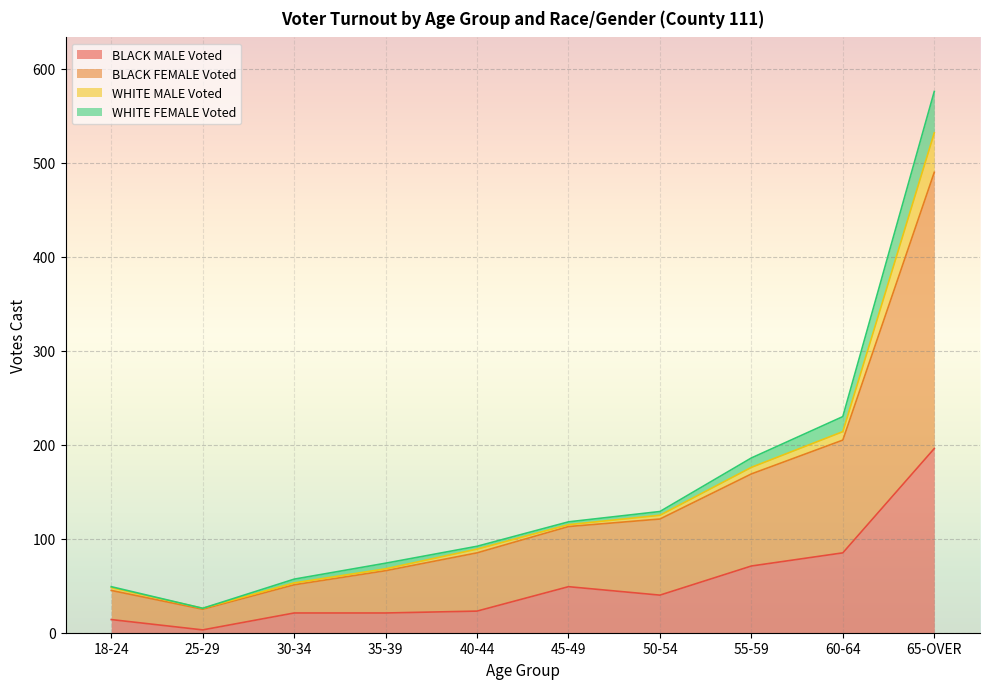

Which category has the lowest value in the WHITE FEMALE Voted series?

25-29